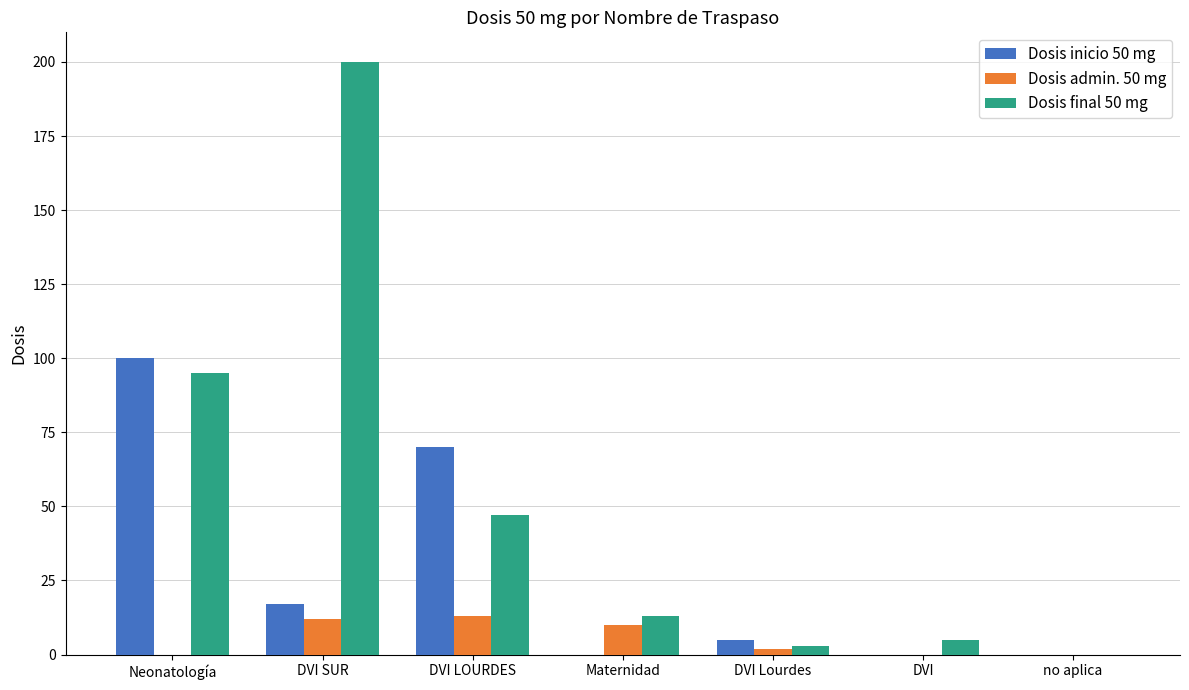

What are all the series names shown in the legend?

Dosis inicio 50 mg, Dosis admin. 50 mg, Dosis final 50 mg